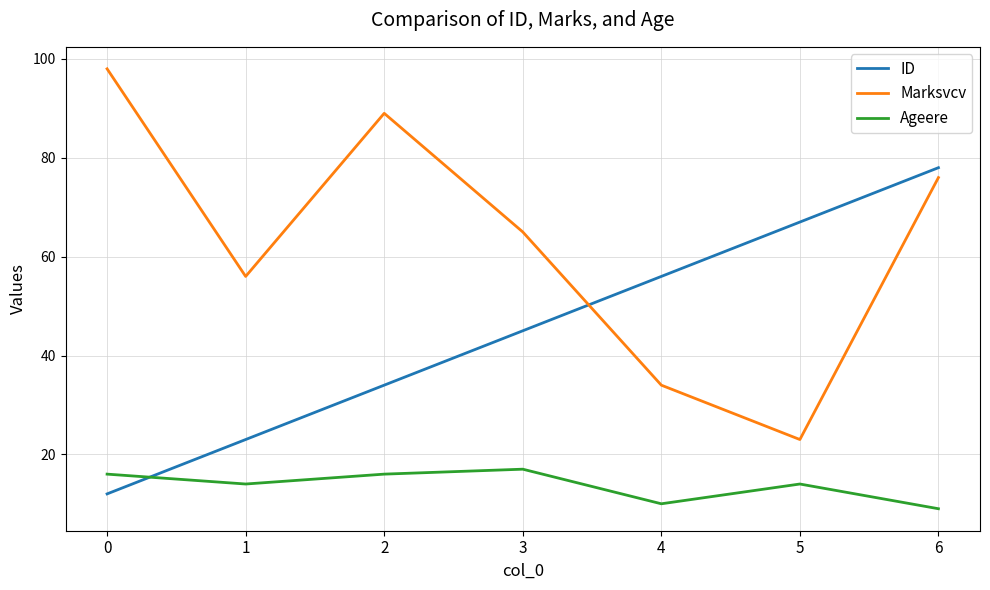

How many values in the ID series are below 45?

3